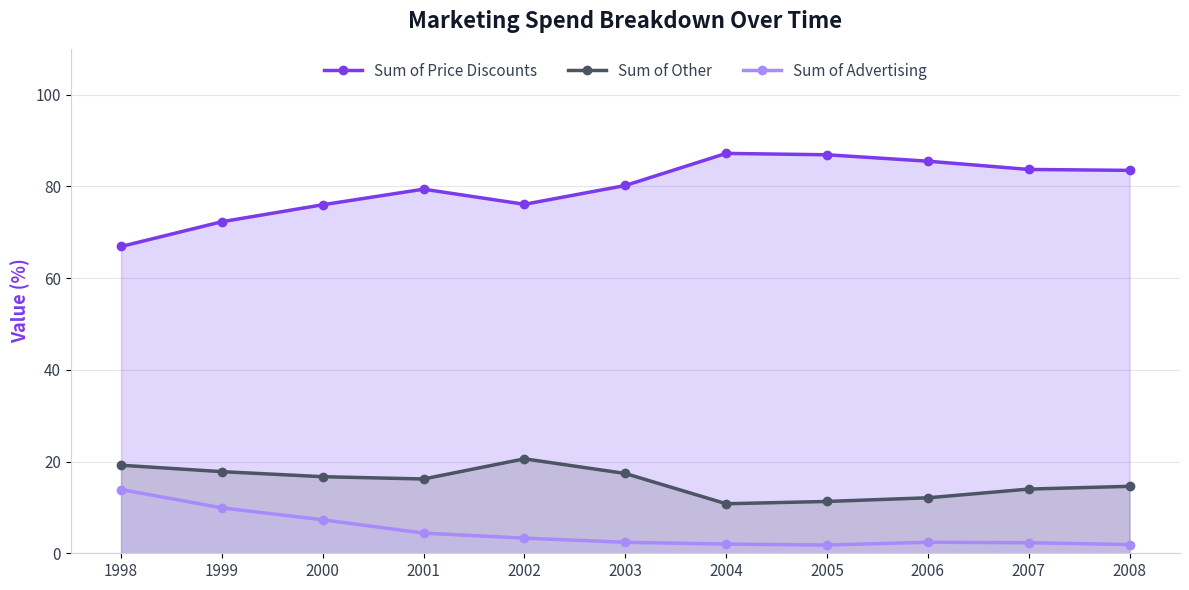

Which series has the widest spread of values?

Sum of Price Discounts